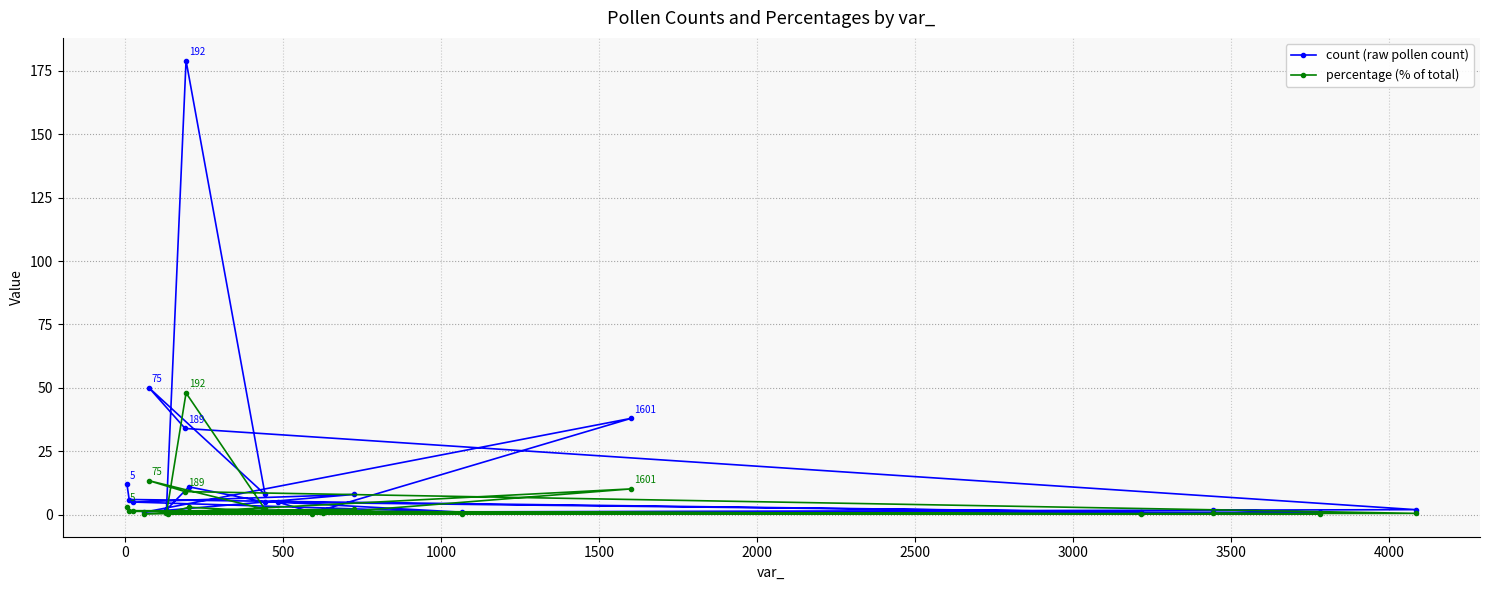

What are all the series names shown in the legend?

count (raw pollen count), percentage (% of total)